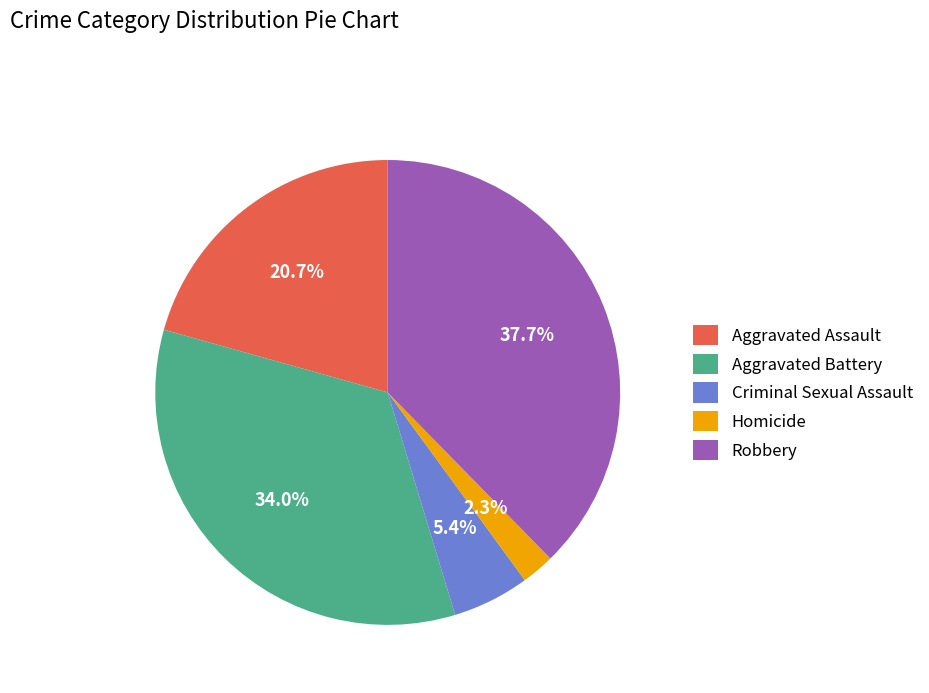

To the nearest percent, what is the combined percentage of Criminal Sexual Assault and Aggravated Assault?

26%